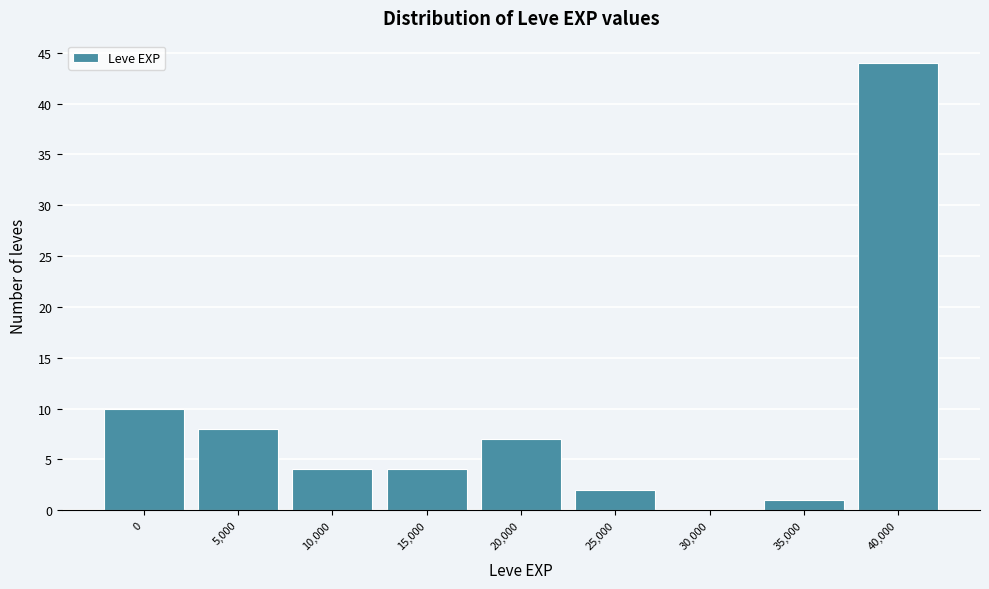

Reading left to right, extract all data points from this chart.

0=10	5,000=8	10,000=4	15,000=4	20,000=7	25,000=2	30,000=0	35,000=1	40,000=44